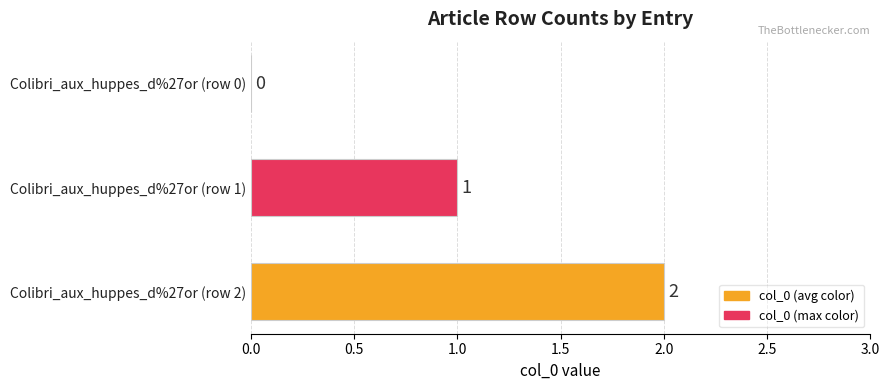

What is the sum of all values?

3